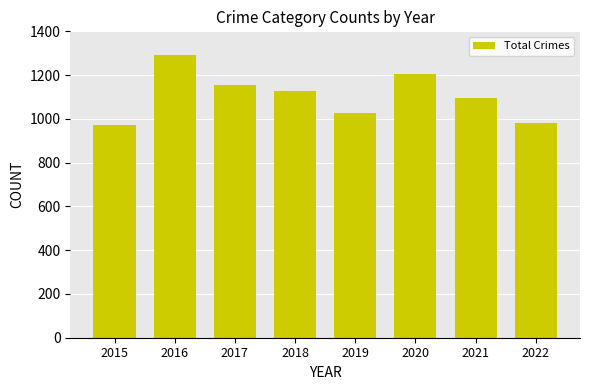

Reading left to right, extract all data points from this chart.

971	1293	1154	1129	1027	1205	1095	979